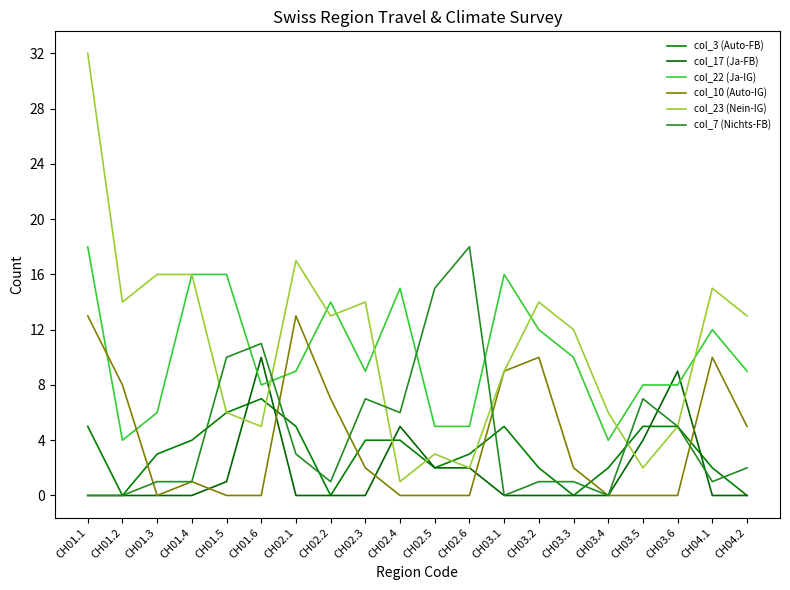

Which series has the largest total across all categories?

col_23 (Nein-IG)